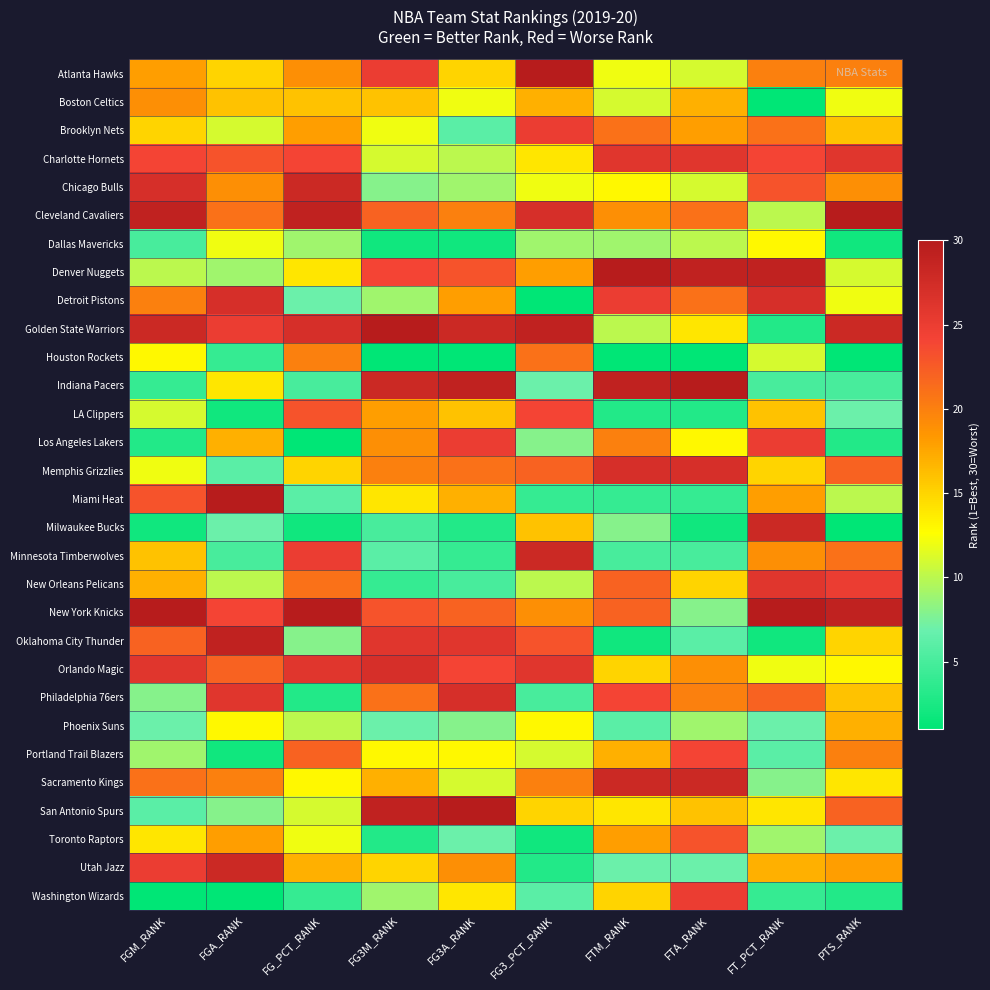

Reading left to right, what are all the values shown in this chart?

Atlanta Hawks: FGM_RANK=18	FGA_RANK=15	FG_PCT_RANK=19	FG3M_RANK=25	FG3A_RANK=15	FG3_PCT_RANK=30	FTM_RANK=12	FTA_RANK=11	FT_PCT_RANK=20	PTS_RANK=20
Boston Celtics: FGM_RANK=19	FGA_RANK=16	FG_PCT_RANK=16	FG3M_RANK=16	FG3A_RANK=12	FG3_PCT_RANK=17	FTM_RANK=11	FTA_RANK=17	FT_PCT_RANK=1	PTS_RANK=12
Brooklyn Nets: FGM_RANK=15	FGA_RANK=11	FG_PCT_RANK=18	FG3M_RANK=12	FG3A_RANK=6	FG3_PCT_RANK=25	FTM_RANK=21	FTA_RANK=18	FT_PCT_RANK=21	PTS_RANK=16
Charlotte Hornets: FGM_RANK=24	FGA_RANK=23	FG_PCT_RANK=24	FG3M_RANK=11	FG3A_RANK=10	FG3_PCT_RANK=14	FTM_RANK=26	FTA_RANK=26	FT_PCT_RANK=24	PTS_RANK=26
Chicago Bulls: FGM_RANK=27	FGA_RANK=19	FG_PCT_RANK=28	FG3M_RANK=8	FG3A_RANK=9	FG3_PCT_RANK=12	FTM_RANK=13	FTA_RANK=11	FT_PCT_RANK=23	PTS_RANK=19
Cleveland Cavaliers: FGM_RANK=29	FGA_RANK=21	FG_PCT_RANK=29	FG3M_RANK=22	FG3A_RANK=20	FG3_PCT_RANK=27	FTM_RANK=19	FTA_RANK=21	FT_PCT_RANK=10	PTS_RANK=30
Dallas Mavericks: FGM_RANK=5	FGA_RANK=12	FG_PCT_RANK=9	FG3M_RANK=2	FG3A_RANK=2	FG3_PCT_RANK=9	FTM_RANK=9	FTA_RANK=10	FT_PCT_RANK=13	PTS_RANK=2
Denver Nuggets: FGM_RANK=10	FGA_RANK=9	FG_PCT_RANK=14	FG3M_RANK=24	FG3A_RANK=23	FG3_PCT_RANK=18	FTM_RANK=30	FTA_RANK=29	FT_PCT_RANK=29	PTS_RANK=11
Detroit Pistons: FGM_RANK=20	FGA_RANK=27	FG_PCT_RANK=7	FG3M_RANK=9	FG3A_RANK=18	FG3_PCT_RANK=1	FTM_RANK=25	FTA_RANK=21	FT_PCT_RANK=27	PTS_RANK=12
Golden State Warriors: FGM_RANK=28	FGA_RANK=25	FG_PCT_RANK=27	FG3M_RANK=30	FG3A_RANK=28	FG3_PCT_RANK=29	FTM_RANK=10	FTA_RANK=14	FT_PCT_RANK=3	PTS_RANK=28
Houston Rockets: FGM_RANK=13	FGA_RANK=4	FG_PCT_RANK=20	FG3M_RANK=1	FG3A_RANK=1	FG3_PCT_RANK=21	FTM_RANK=1	FTA_RANK=1	FT_PCT_RANK=11	PTS_RANK=1
Indiana Pacers: FGM_RANK=4	FGA_RANK=14	FG_PCT_RANK=5	FG3M_RANK=28	FG3A_RANK=29	FG3_PCT_RANK=7	FTM_RANK=29	FTA_RANK=30	FT_PCT_RANK=5	PTS_RANK=5
LA Clippers: FGM_RANK=11	FGA_RANK=2	FG_PCT_RANK=23	FG3M_RANK=18	FG3A_RANK=16	FG3_PCT_RANK=24	FTM_RANK=3	FTA_RANK=3	FT_PCT_RANK=16	PTS_RANK=7
Los Angeles Lakers: FGM_RANK=3	FGA_RANK=17	FG_PCT_RANK=1	FG3M_RANK=19	FG3A_RANK=25	FG3_PCT_RANK=8	FTM_RANK=20	FTA_RANK=13	FT_PCT_RANK=25	PTS_RANK=3
Memphis Grizzlies: FGM_RANK=12	FGA_RANK=6	FG_PCT_RANK=15	FG3M_RANK=20	FG3A_RANK=21	FG3_PCT_RANK=22	FTM_RANK=27	FTA_RANK=27	FT_PCT_RANK=15	PTS_RANK=22
Miami Heat: FGM_RANK=23	FGA_RANK=30	FG_PCT_RANK=6	FG3M_RANK=14	FG3A_RANK=17	FG3_PCT_RANK=4	FTM_RANK=4	FTA_RANK=4	FT_PCT_RANK=18	PTS_RANK=10
Milwaukee Bucks: FGM_RANK=2	FGA_RANK=7	FG_PCT_RANK=2	FG3M_RANK=5	FG3A_RANK=3	FG3_PCT_RANK=16	FTM_RANK=8	FTA_RANK=2	FT_PCT_RANK=28	PTS_RANK=1
Minnesota Timberwolves: FGM_RANK=16	FGA_RANK=5	FG_PCT_RANK=25	FG3M_RANK=6	FG3A_RANK=4	FG3_PCT_RANK=28	FTM_RANK=5	FTA_RANK=5	FT_PCT_RANK=19	PTS_RANK=21
New Orleans Pelicans: FGM_RANK=17	FGA_RANK=10	FG_PCT_RANK=21	FG3M_RANK=4	FG3A_RANK=5	FG3_PCT_RANK=10	FTM_RANK=22	FTA_RANK=15	FT_PCT_RANK=26	PTS_RANK=25
New York Knicks: FGM_RANK=30	FGA_RANK=24	FG_PCT_RANK=30	FG3M_RANK=23	FG3A_RANK=22	FG3_PCT_RANK=19	FTM_RANK=22	FTA_RANK=8	FT_PCT_RANK=30	PTS_RANK=29
Oklahoma City Thunder: FGM_RANK=22	FGA_RANK=29	FG_PCT_RANK=8	FG3M_RANK=26	FG3A_RANK=26	FG3_PCT_RANK=23	FTM_RANK=2	FTA_RANK=6	FT_PCT_RANK=2	PTS_RANK=15
Orlando Magic: FGM_RANK=26	FGA_RANK=22	FG_PCT_RANK=26	FG3M_RANK=27	FG3A_RANK=24	FG3_PCT_RANK=26	FTM_RANK=15	FTA_RANK=19	FT_PCT_RANK=12	PTS_RANK=13
Philadelphia 76ers: FGM_RANK=8	FGA_RANK=26	FG_PCT_RANK=3	FG3M_RANK=21	FG3A_RANK=27	FG3_PCT_RANK=5	FTM_RANK=24	FTA_RANK=20	FT_PCT_RANK=22	PTS_RANK=16
Phoenix Suns: FGM_RANK=7	FGA_RANK=13	FG_PCT_RANK=10	FG3M_RANK=7	FG3A_RANK=8	FG3_PCT_RANK=13	FTM_RANK=6	FTA_RANK=9	FT_PCT_RANK=7	PTS_RANK=17
Portland Trail Blazers: FGM_RANK=9	FGA_RANK=2	FG_PCT_RANK=22	FG3M_RANK=13	FG3A_RANK=13	FG3_PCT_RANK=11	FTM_RANK=17	FTA_RANK=24	FT_PCT_RANK=6	PTS_RANK=20
Sacramento Kings: FGM_RANK=21	FGA_RANK=20	FG_PCT_RANK=13	FG3M_RANK=17	FG3A_RANK=11	FG3_PCT_RANK=20	FTM_RANK=28	FTA_RANK=28	FT_PCT_RANK=8	PTS_RANK=14
San Antonio Spurs: FGM_RANK=6	FGA_RANK=8	FG_PCT_RANK=11	FG3M_RANK=29	FG3A_RANK=30	FG3_PCT_RANK=15	FTM_RANK=14	FTA_RANK=16	FT_PCT_RANK=14	PTS_RANK=22
Toronto Raptors: FGM_RANK=14	FGA_RANK=18	FG_PCT_RANK=12	FG3M_RANK=3	FG3A_RANK=7	FG3_PCT_RANK=2	FTM_RANK=18	FTA_RANK=23	FT_PCT_RANK=9	PTS_RANK=7
Utah Jazz: FGM_RANK=25	FGA_RANK=28	FG_PCT_RANK=17	FG3M_RANK=15	FG3A_RANK=19	FG3_PCT_RANK=3	FTM_RANK=7	FTA_RANK=7	FT_PCT_RANK=17	PTS_RANK=18
Washington Wizards: FGM_RANK=1	FGA_RANK=1	FG_PCT_RANK=4	FG3M_RANK=9	FG3A_RANK=14	FG3_PCT_RANK=6	FTM_RANK=15	FTA_RANK=25	FT_PCT_RANK=4	PTS_RANK=3